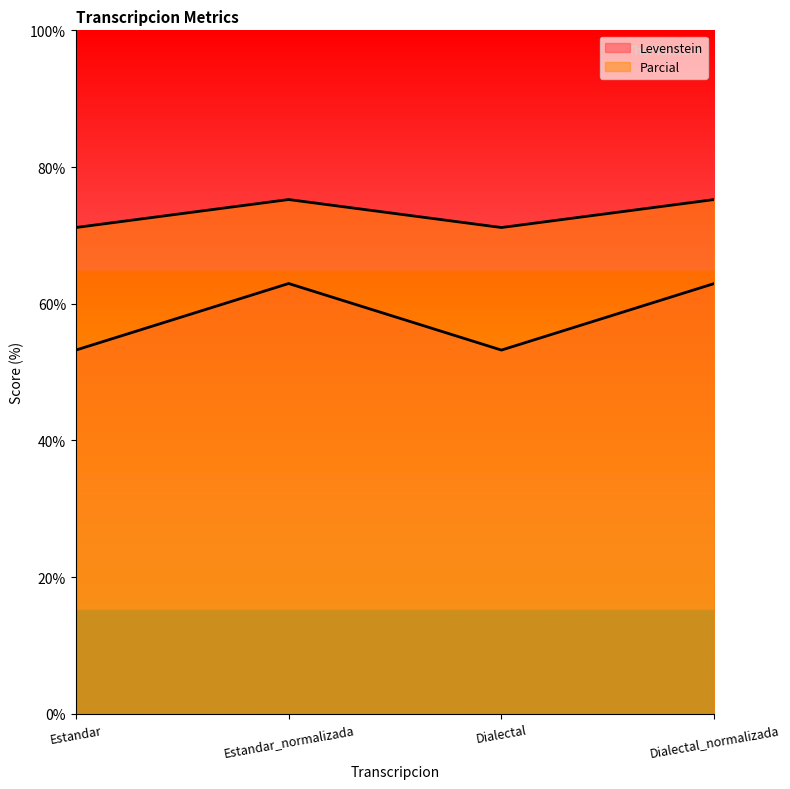

True or false: Levenstein has a value of 75.2 at Dialectal.

False